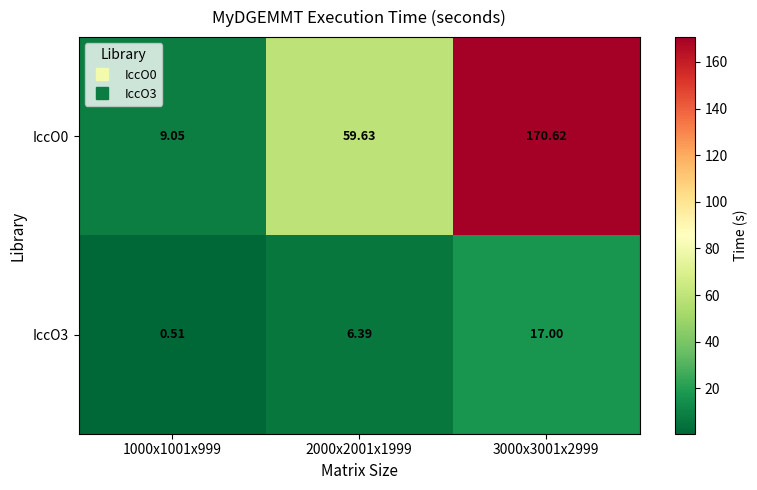

Is the value of IccO3 at 2000x2001x1999 greater than the value of IccO0 at 3000x3001x2999?

No